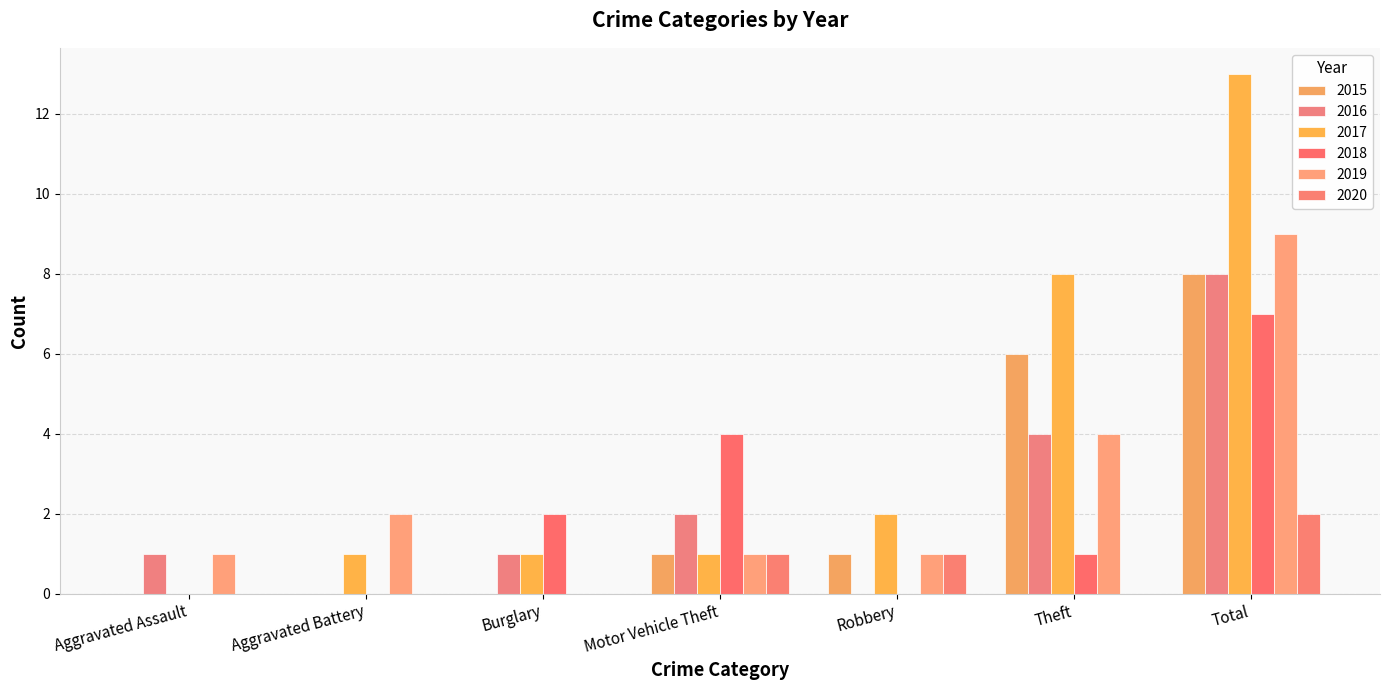

How many 2020 values are between 0 and 1?

6